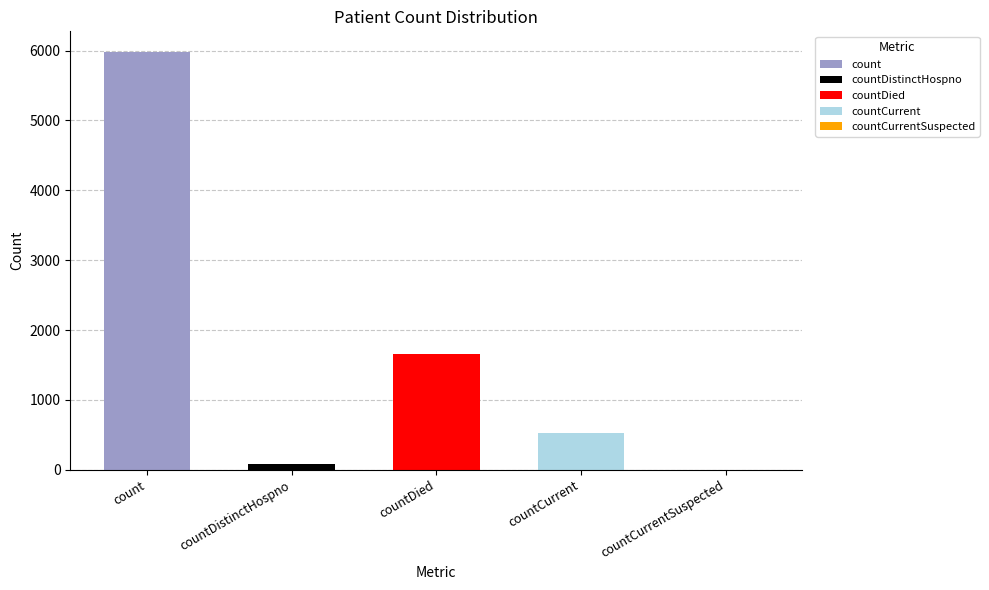

List the labels in order of value, largest first.

count, countDied, countCurrent, countDistinctHospno, countCurrentSuspected